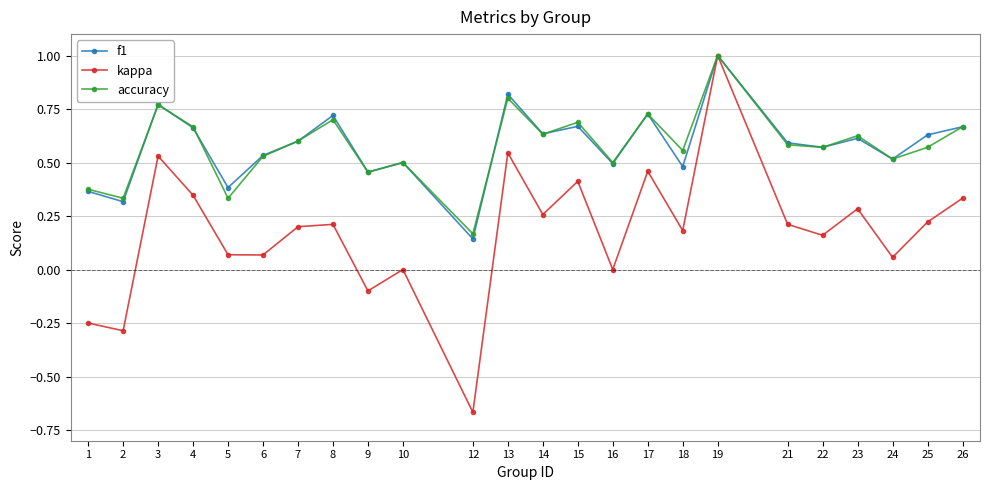

How many lines are shown in the chart?

3